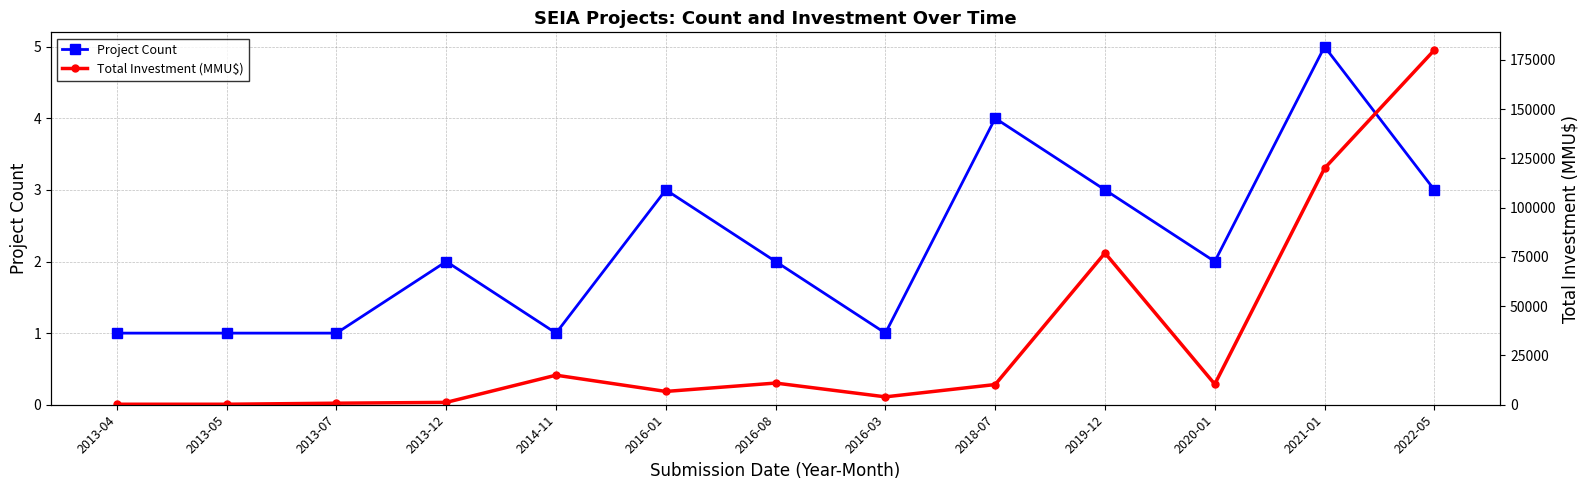

True or false: Project Count and Total Investment (MMU$) cross at least once.

False